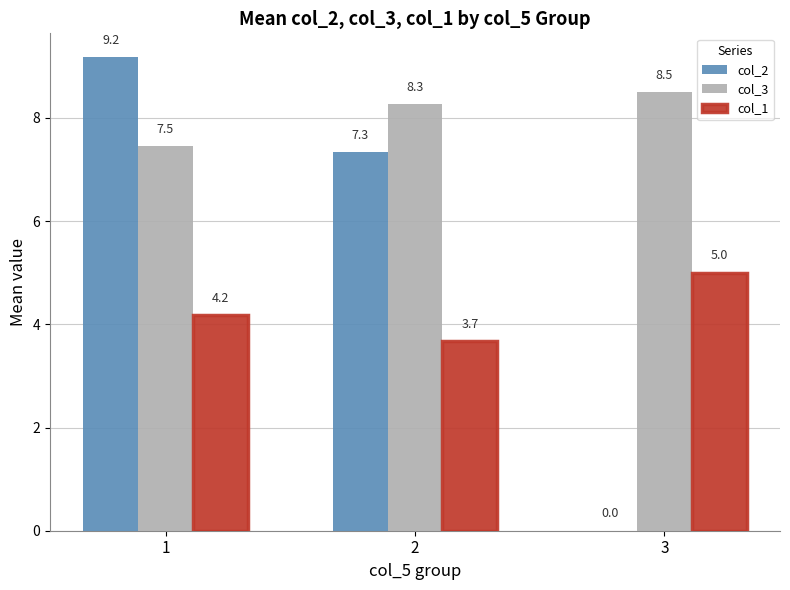

What is the average value of the col_2 series?

5.5